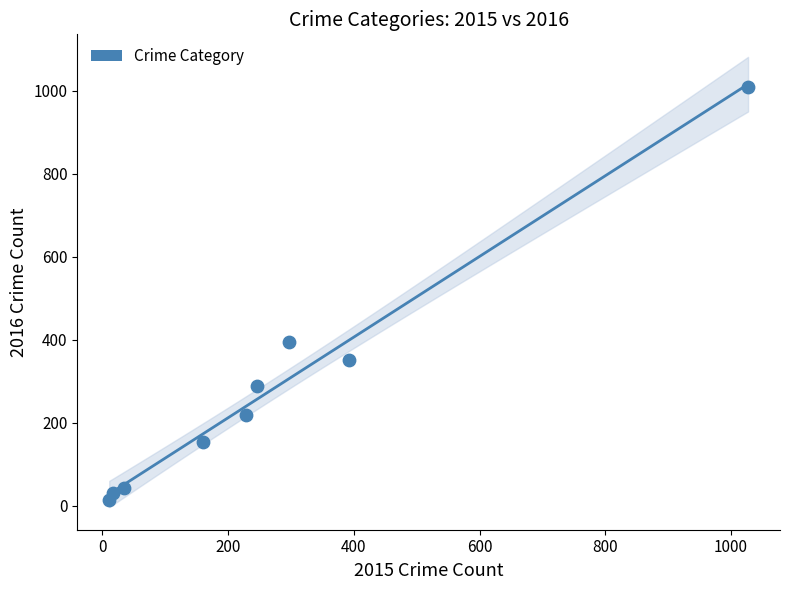

What Y value in the scatter plot is closest to 511?

394